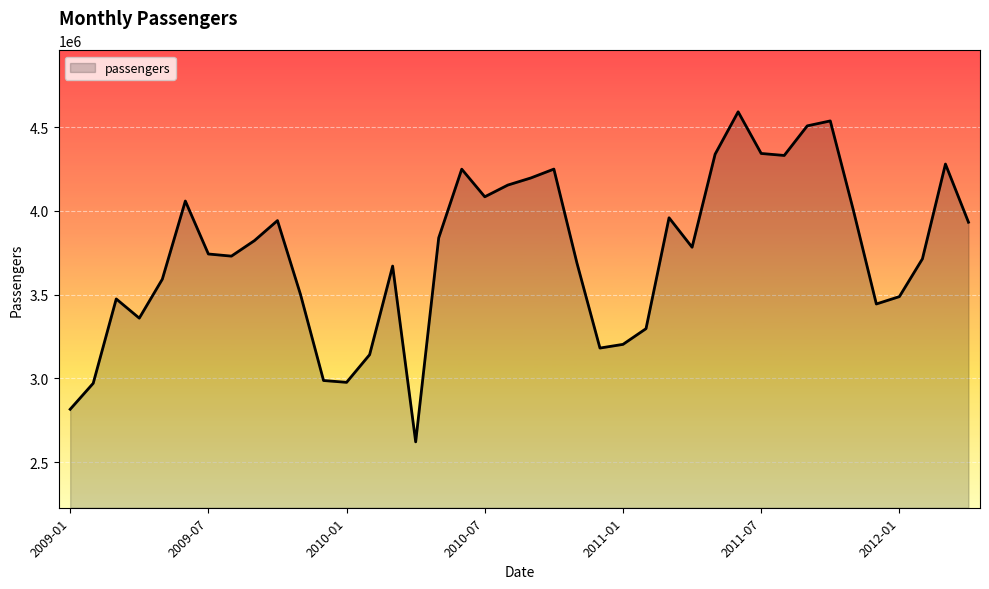

What is the difference between the maximum and minimum values?

1969650